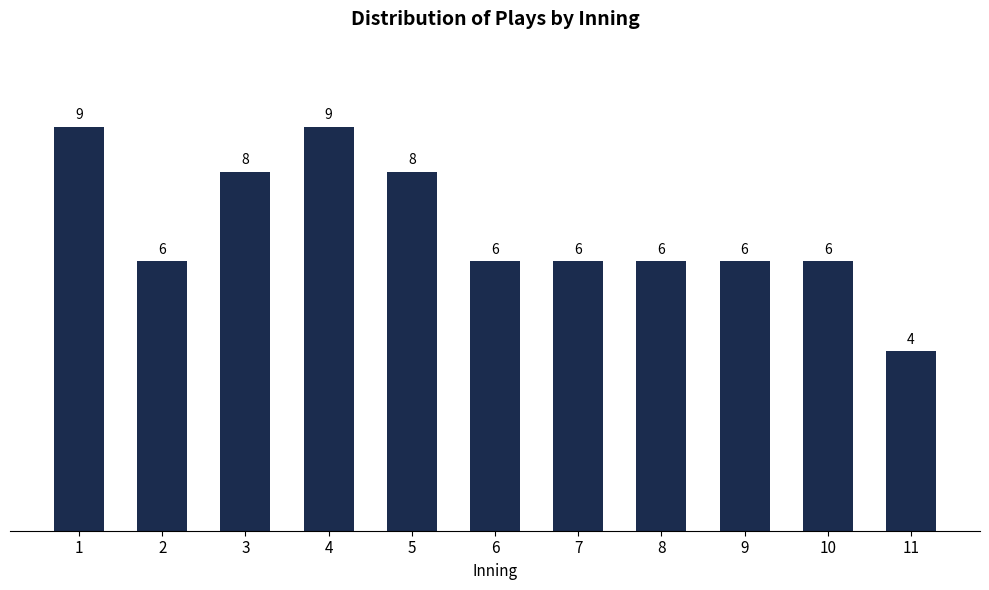

Reading left to right, what are all the values shown in this chart?

9	6	8	9	8	6	6	6	6	6	4